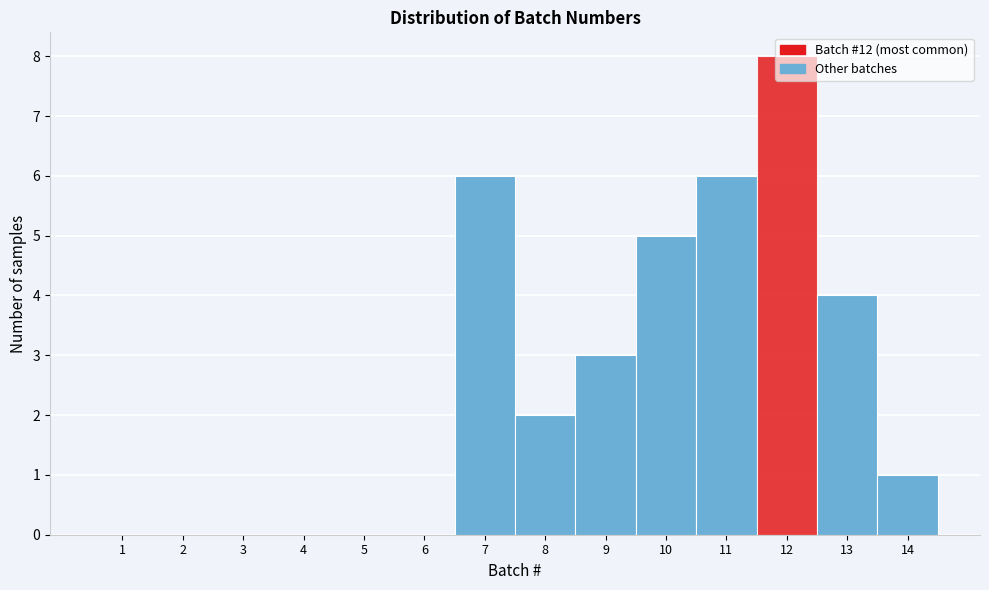

How tall is the bar that spans 13.5 to 14.5 on the x-axis? The values are not printed on the chart, so give them approximately, as read against the axis.

1